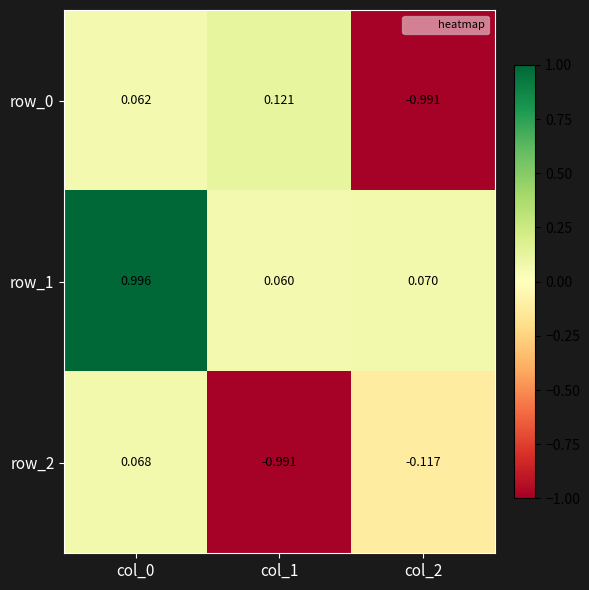

Which series has the largest total across all categories?

row_1